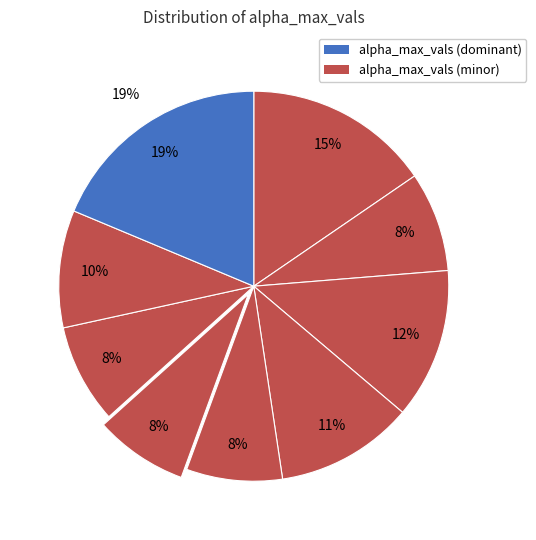

True or false: 6 accounts for 8% of the total.

True